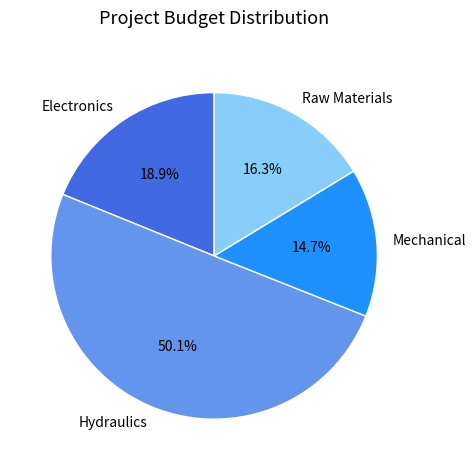

What is the ratio of the value at Raw Materials to the value at Hydraulics?

0.3